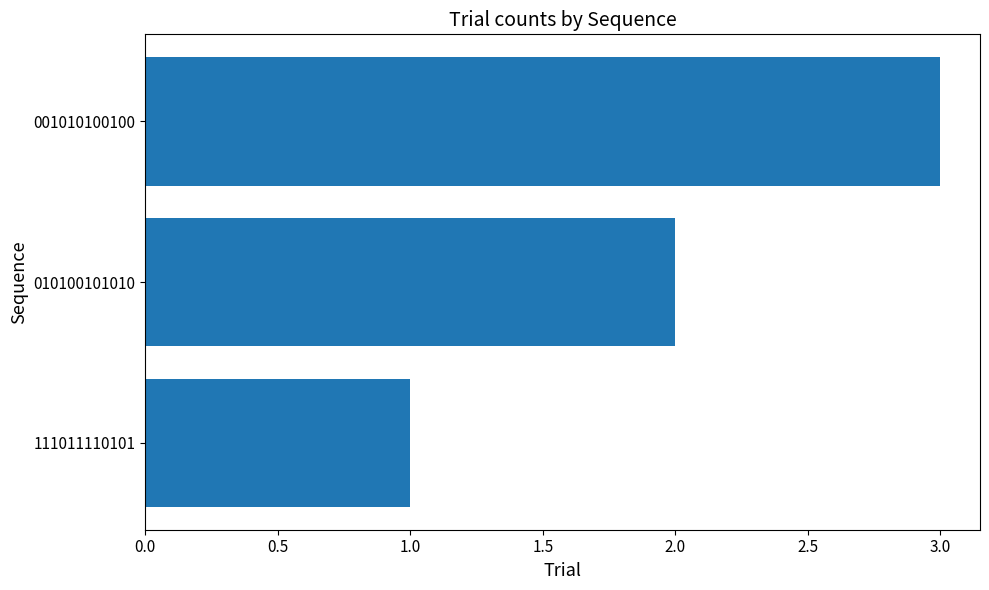

Is it true that the value at 010100101010 is 2?

True